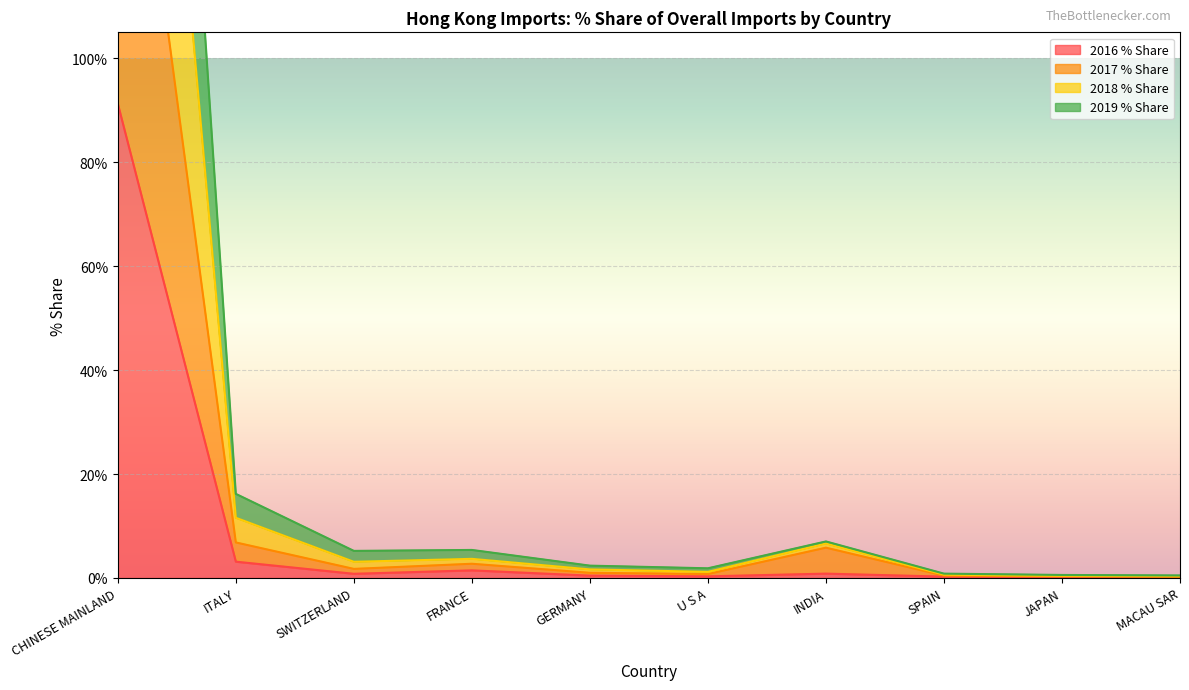

What is the maximum value for 2016 % Share?

91.3